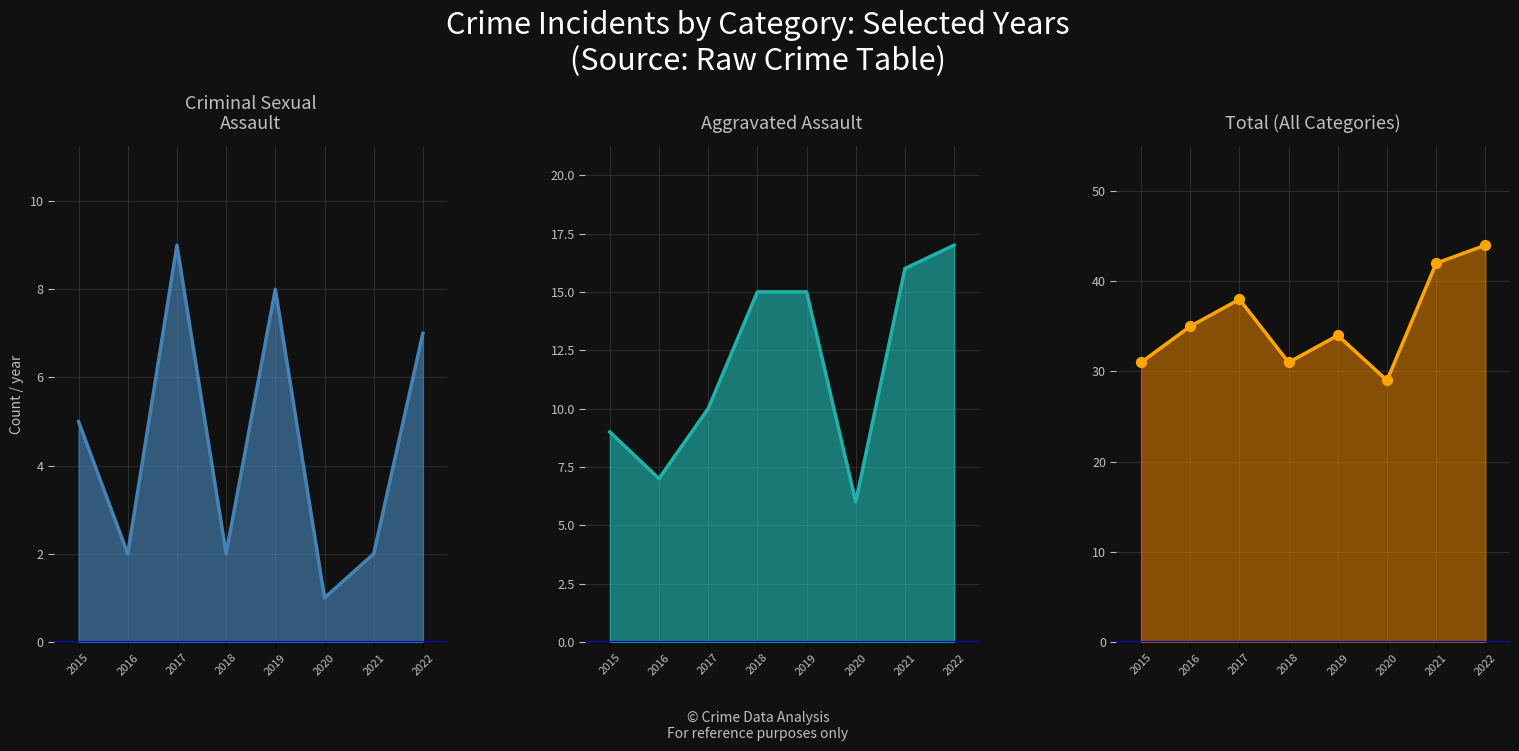

Which series contains the highest Y value?

Total line